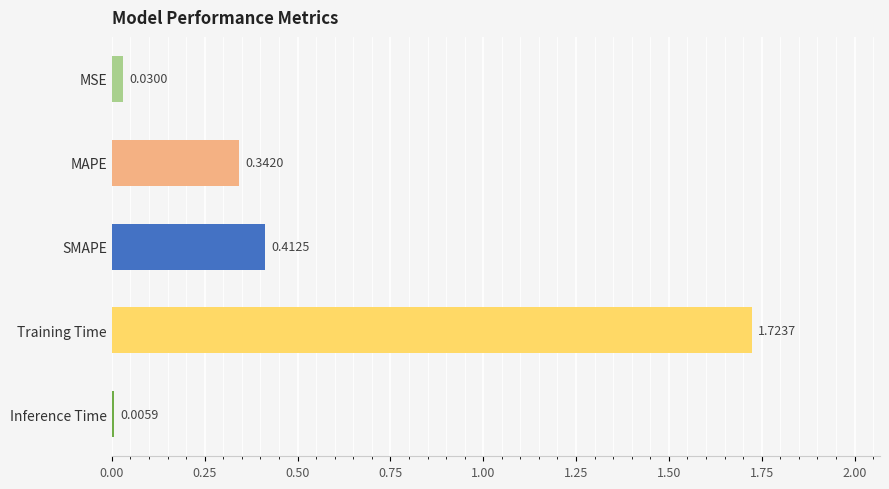

What is the sum of all values?

2.5